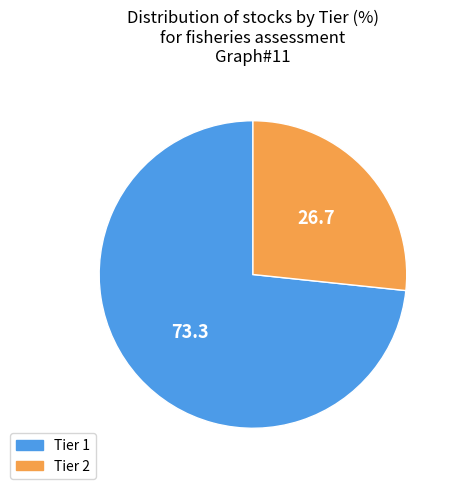

Rank the categories by value from highest to lowest.

Tier 1, Tier 2